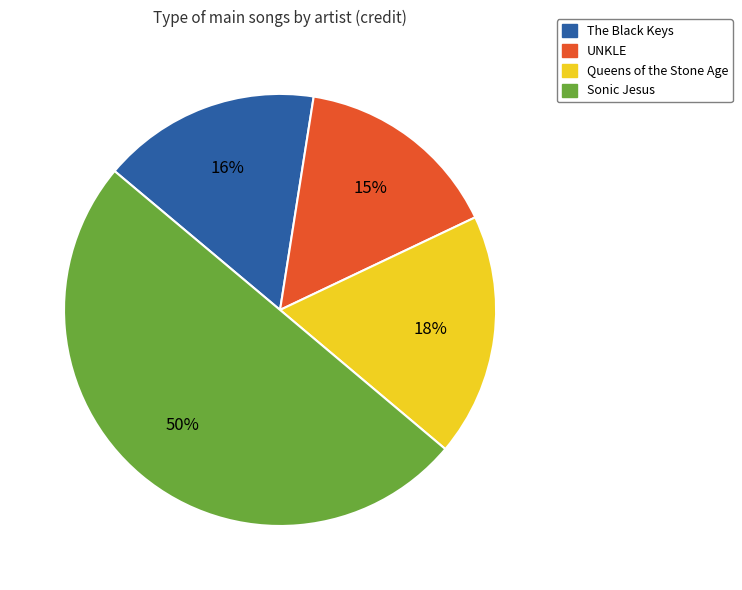

Rank the categories by value from highest to lowest.

Sonic Jesus, Queens of the Stone Age, The Black Keys, UNKLE